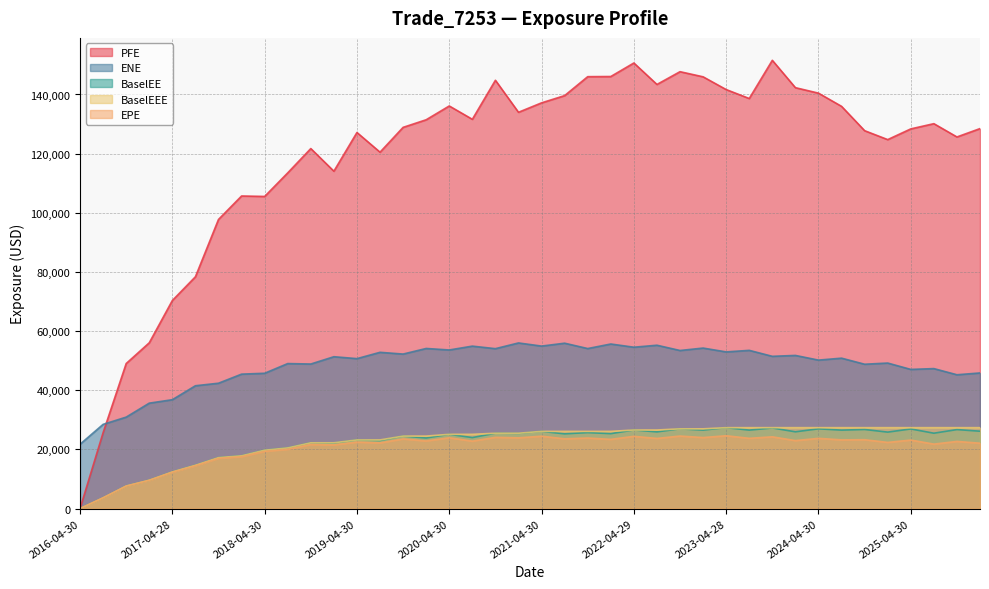

What is the total value across all series at 2017-01-31?

120419.9